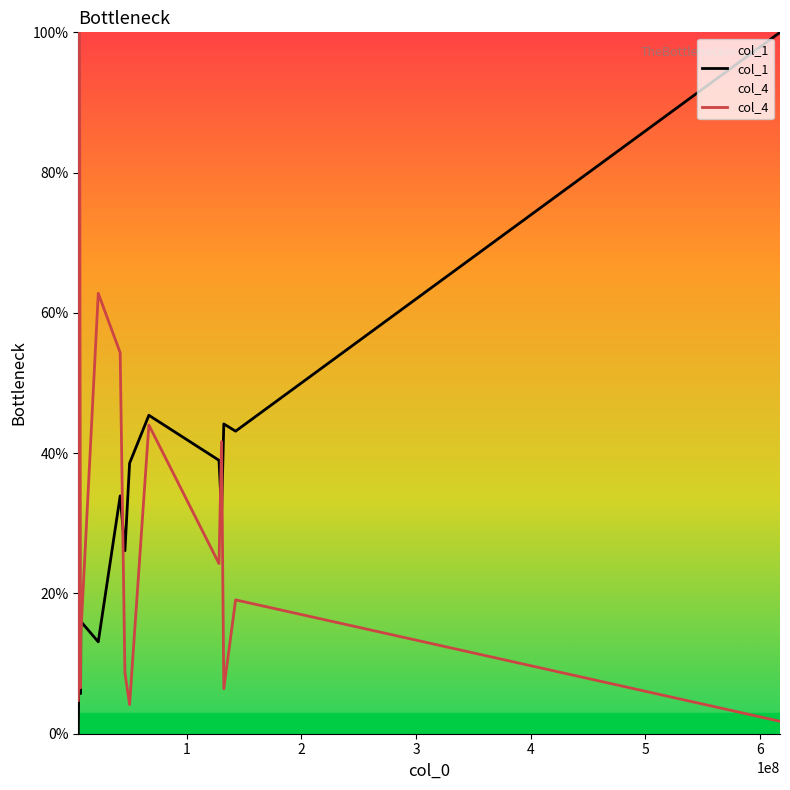

How many values in the col_1 series exceed 31?

8